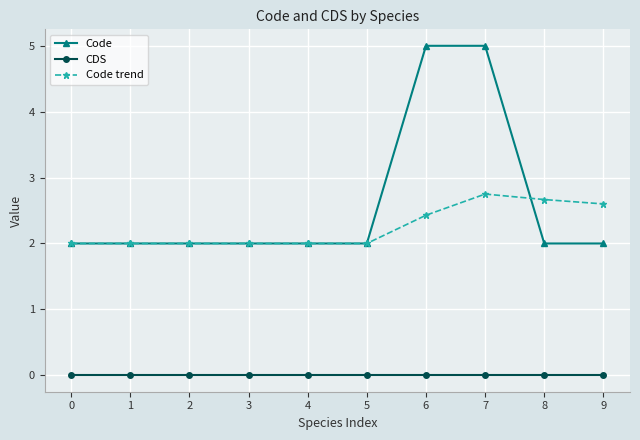

True or false: CDS and Code cross at least once.

False